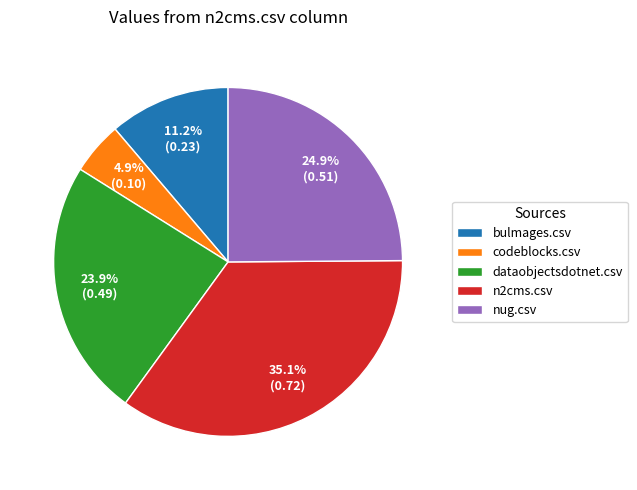

How many slices are in this pie chart?

5